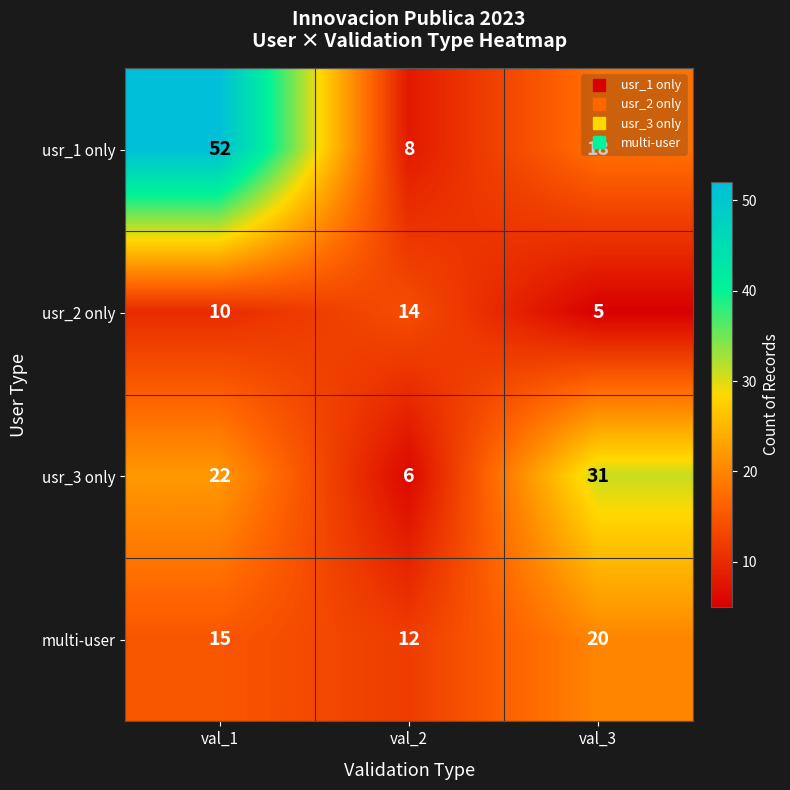

Rank the series at val_1 from highest to lowest value.

usr_1 only, usr_3 only, multi-user, usr_2 only